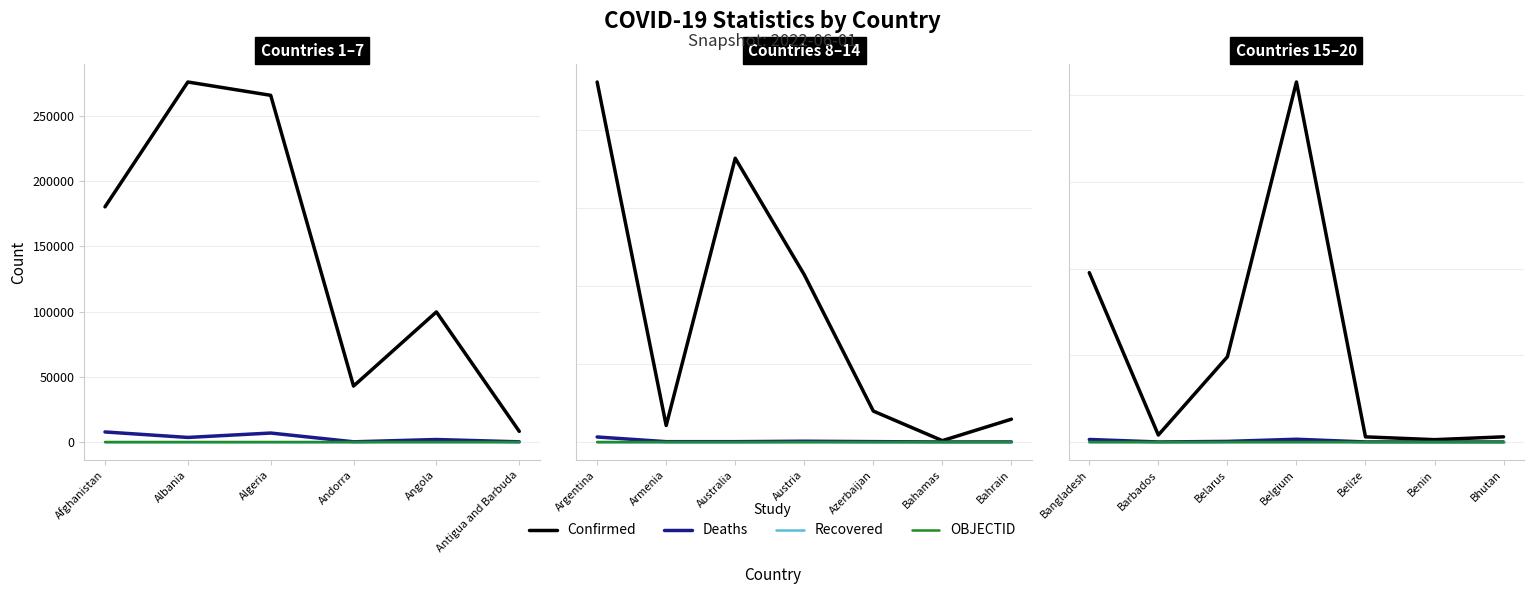

How many data points does each series have?

7